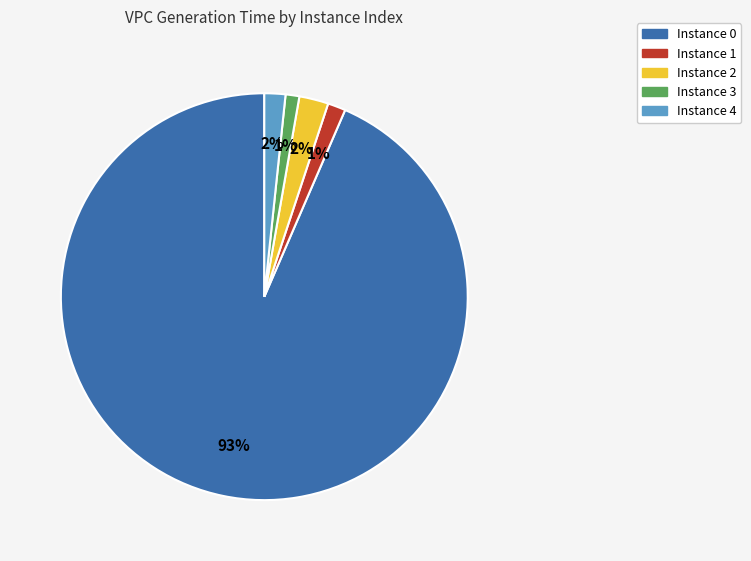

How many slices are in this pie chart?

5